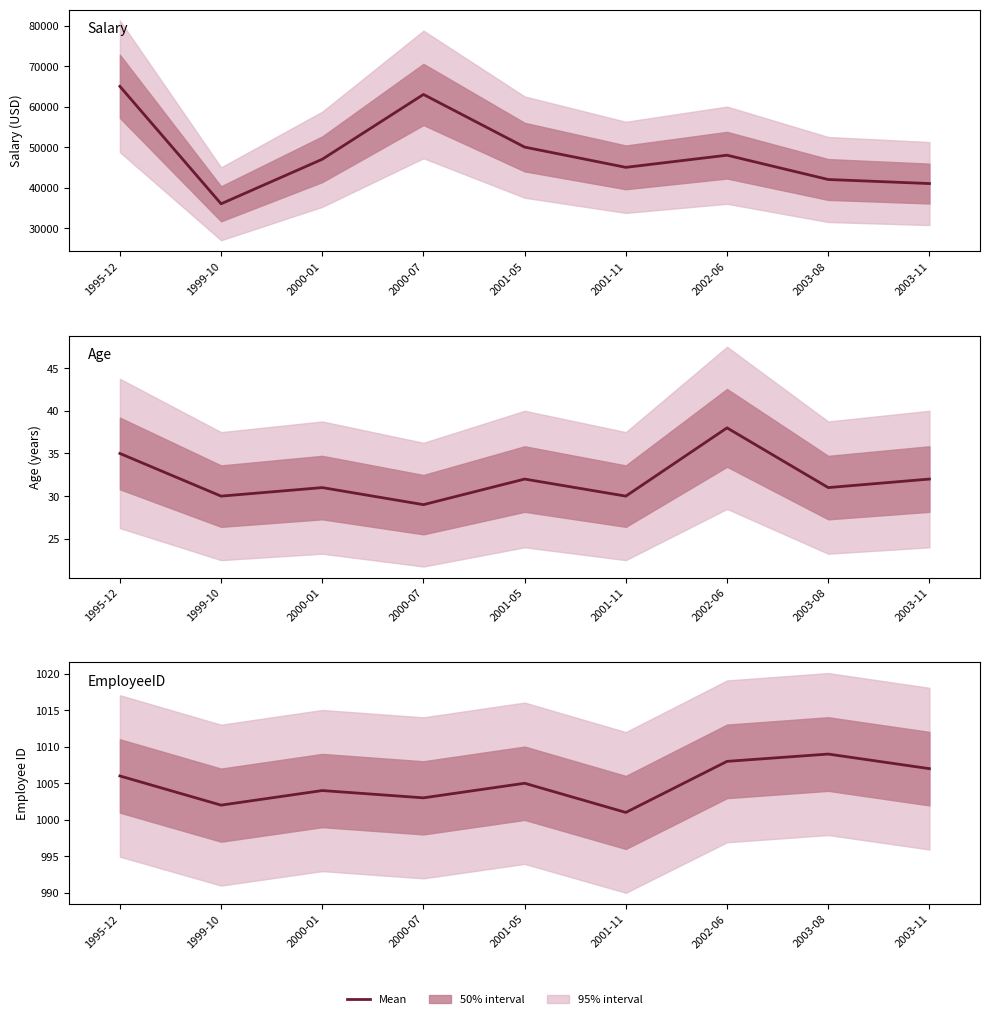

What is the difference between the second highest and minimum values in the Age series?

6